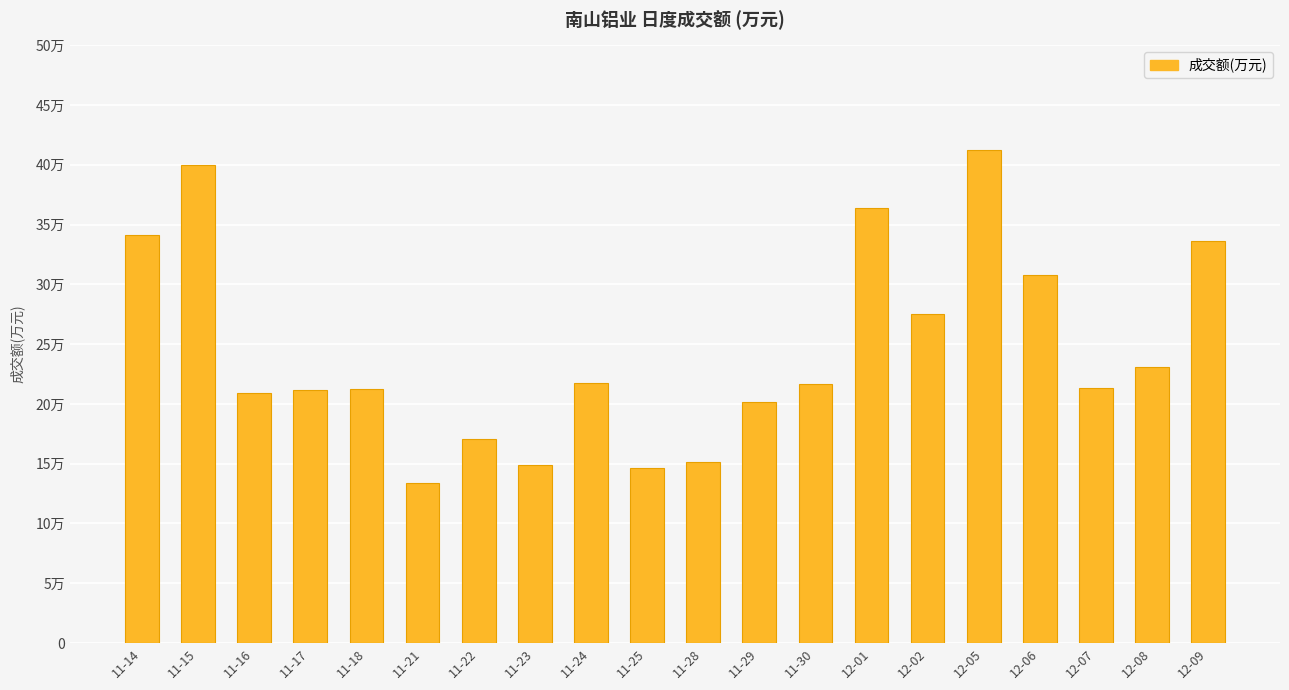

What position from the right is 11-25?

11